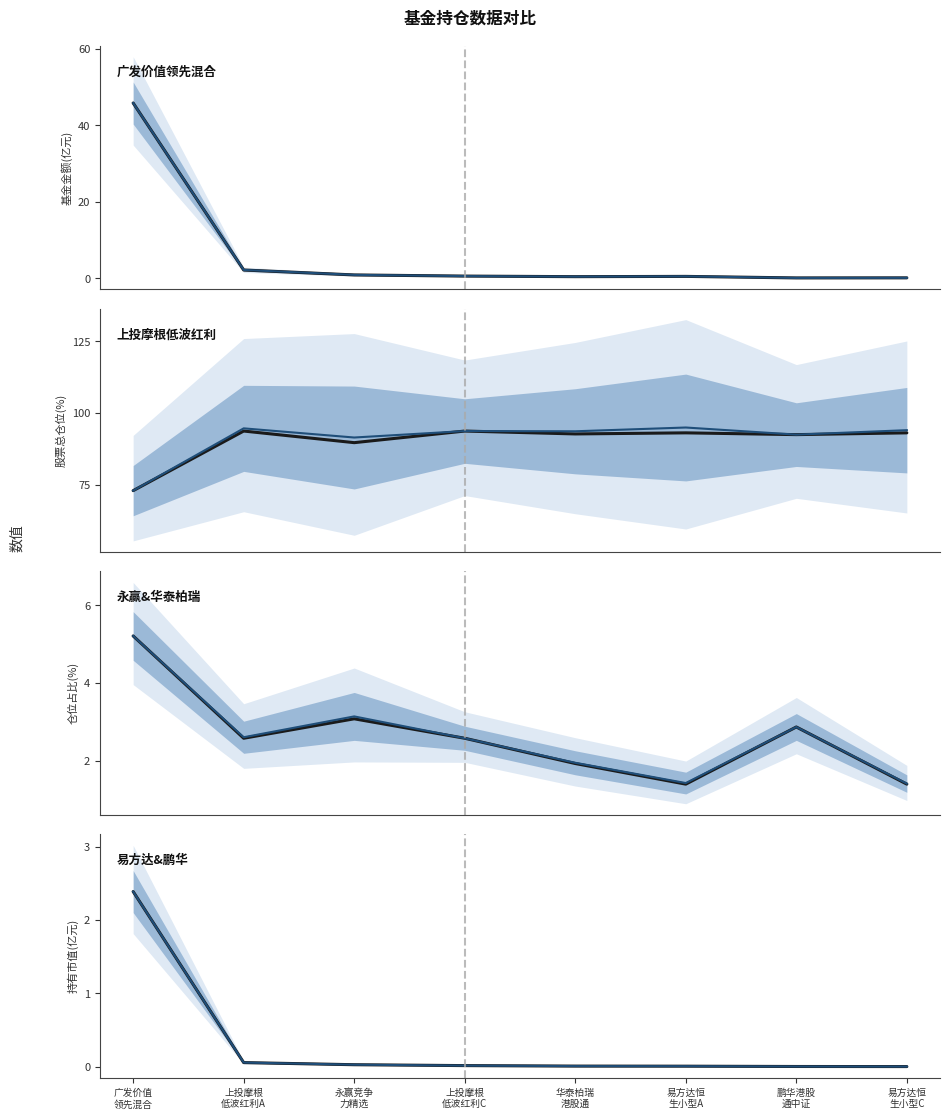

Is it true that 股票总仓位(%) equals 93.1 at 易方达恒 生小型A?

True